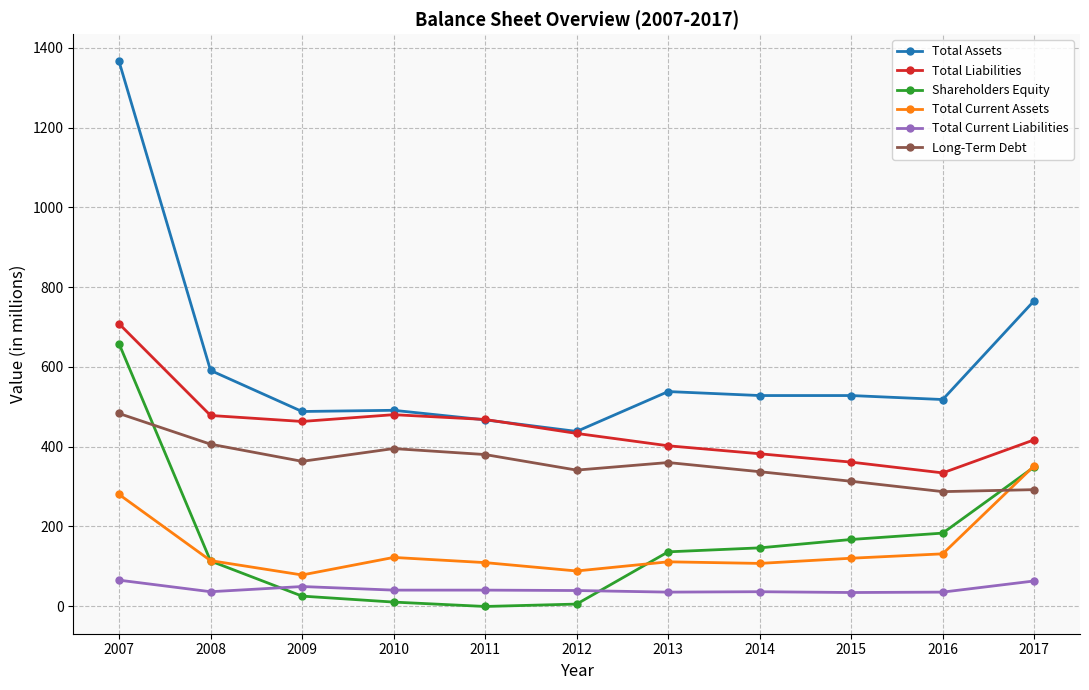

How many data points does each series have?

11